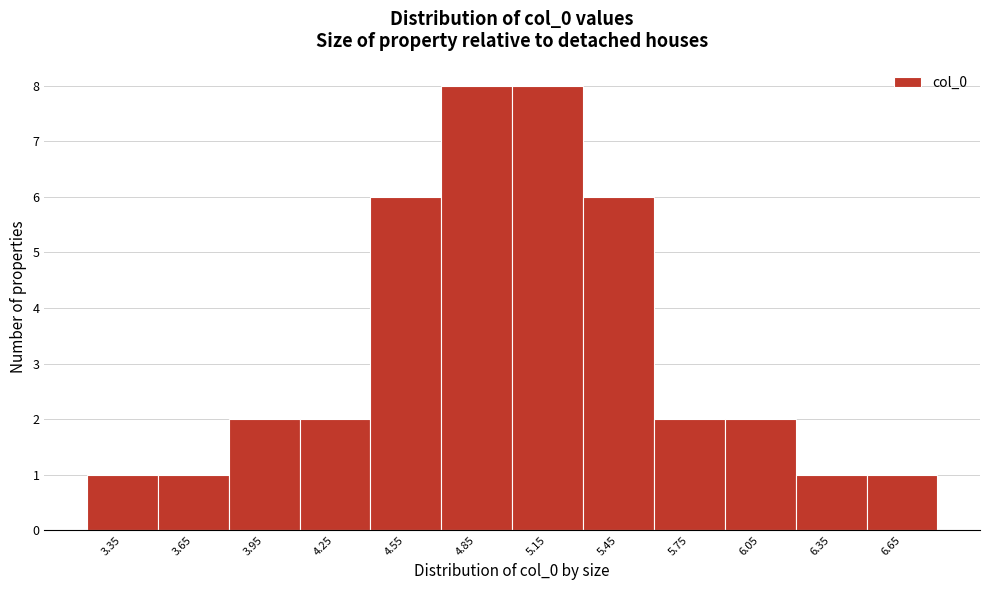

What is the height of the bar covering 4.1 to 4.4 on the x-axis? Neither the bar edges nor the heights are printed on the chart, so give them approximately, as read against the axes.

2